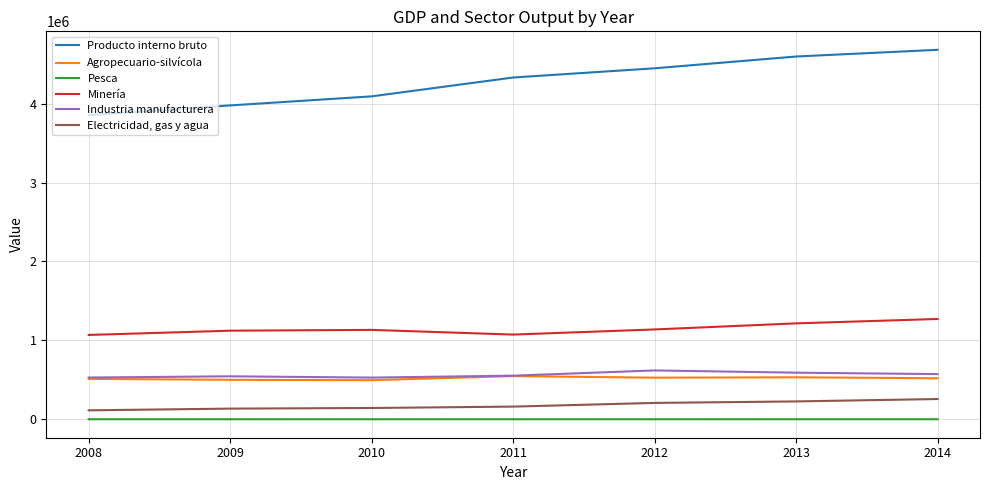

What is the maximum value shown in the chart?

4681743